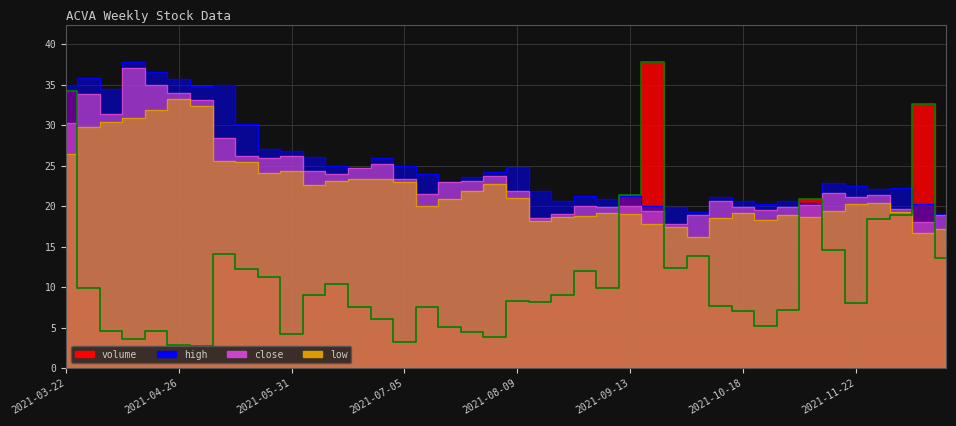

What is the difference between the highest and lowest values at 2021-06-21?

17.2